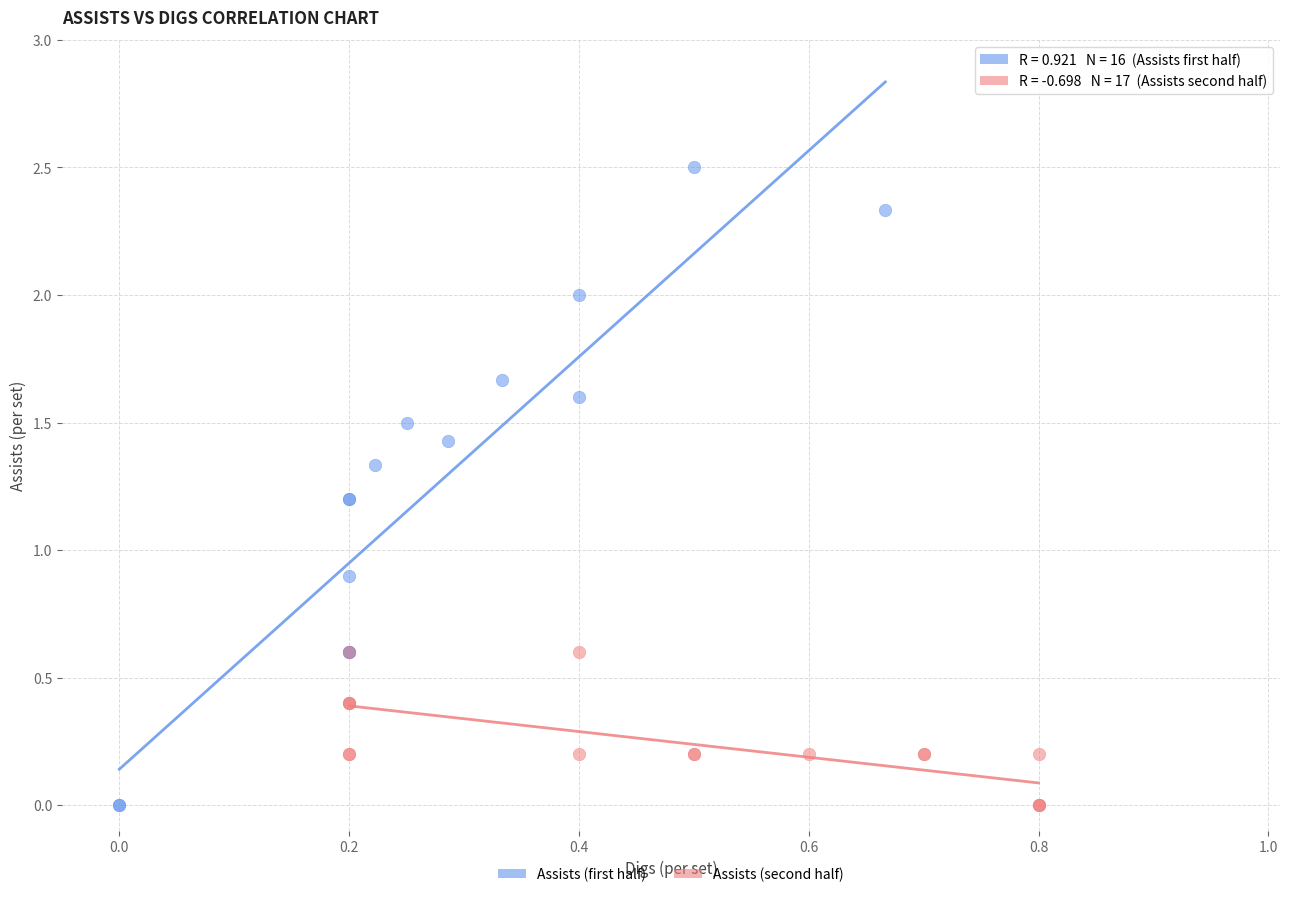

Which series has the largest Y range (max minus min)?

Assists (first half)